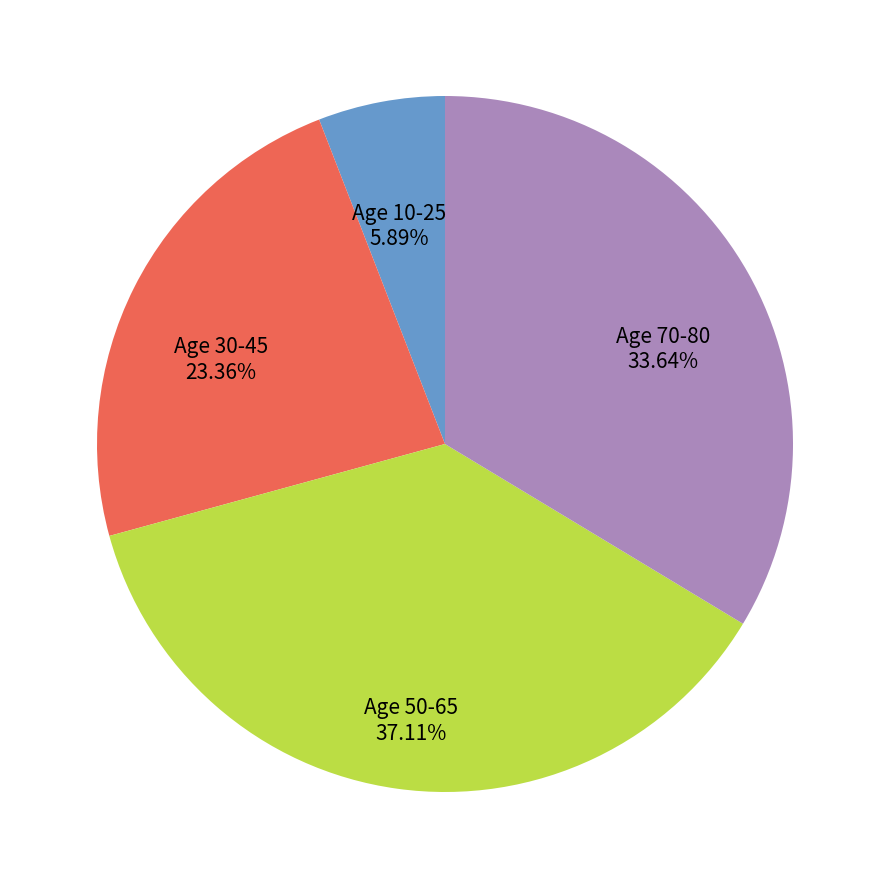

Do Age 10-25 and Age 70-80 together represent more than half of the pie?

No